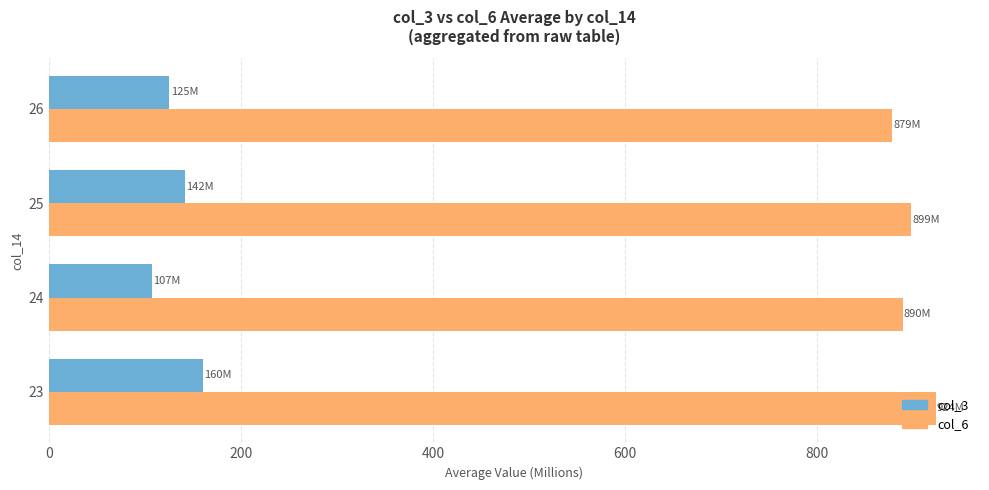

What is the spread (max minus min) of values at 23?

763.4